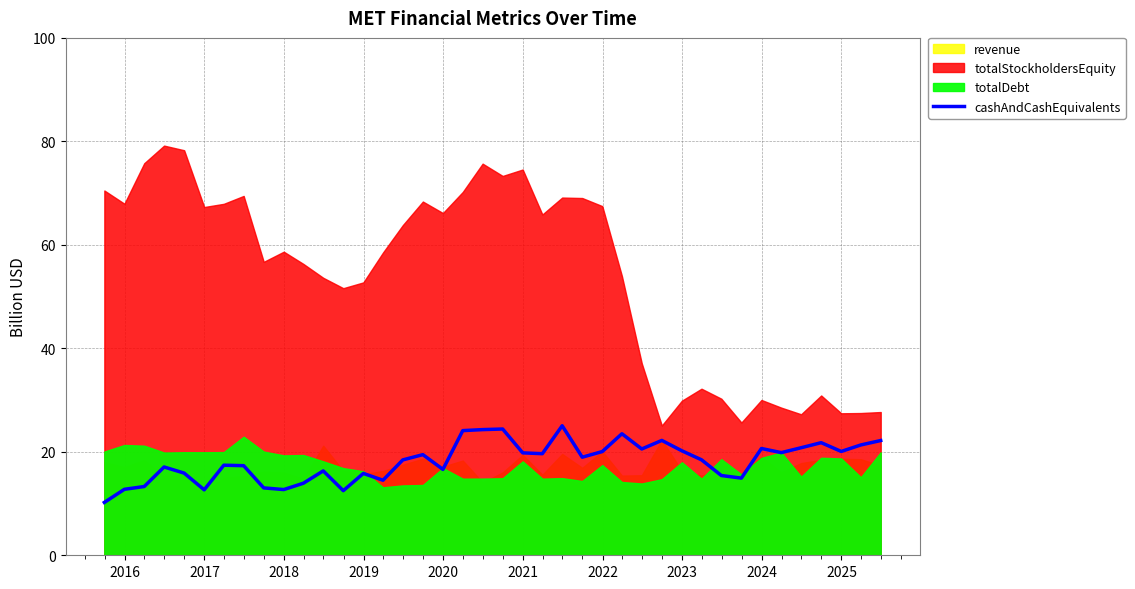

What is the lowest value of the cashAndCashEquivalents series?

10.2